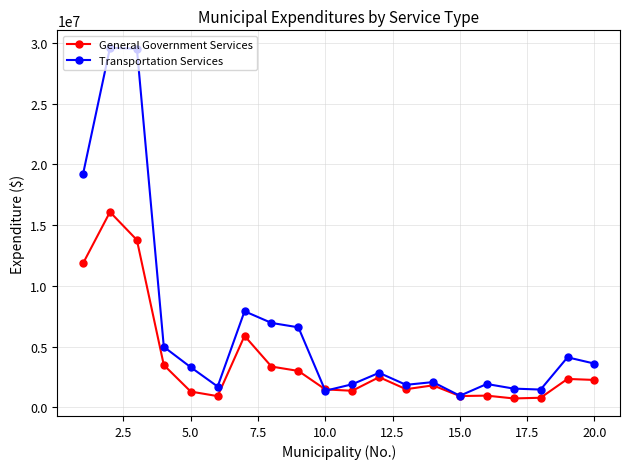

At how many categories does at least one series exceed 10930418?

3